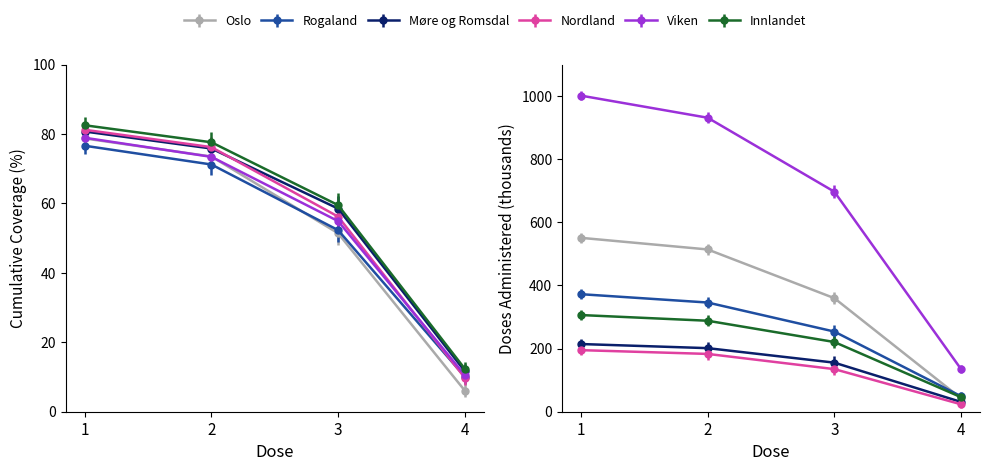

The value of Rogaland at 2 is 101.9. True or false?

False